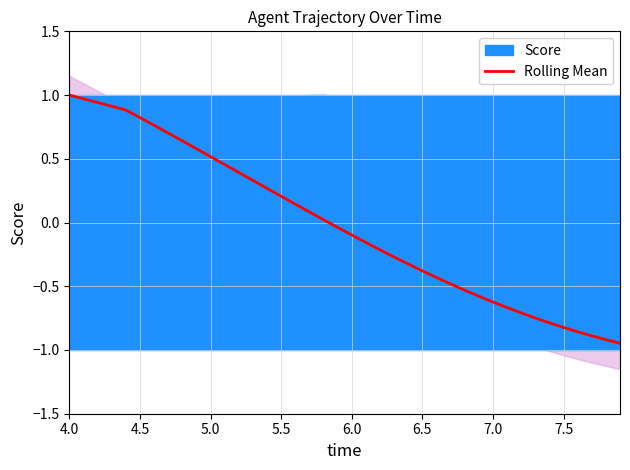

The value of Rolling Mean at 6.5 is -0.4. True or false?

True